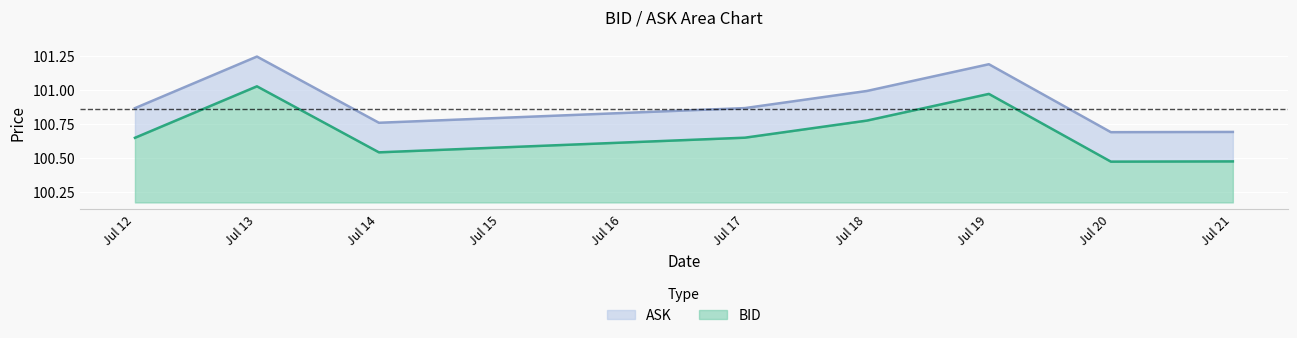

What is the minimum value for BID?

0.3